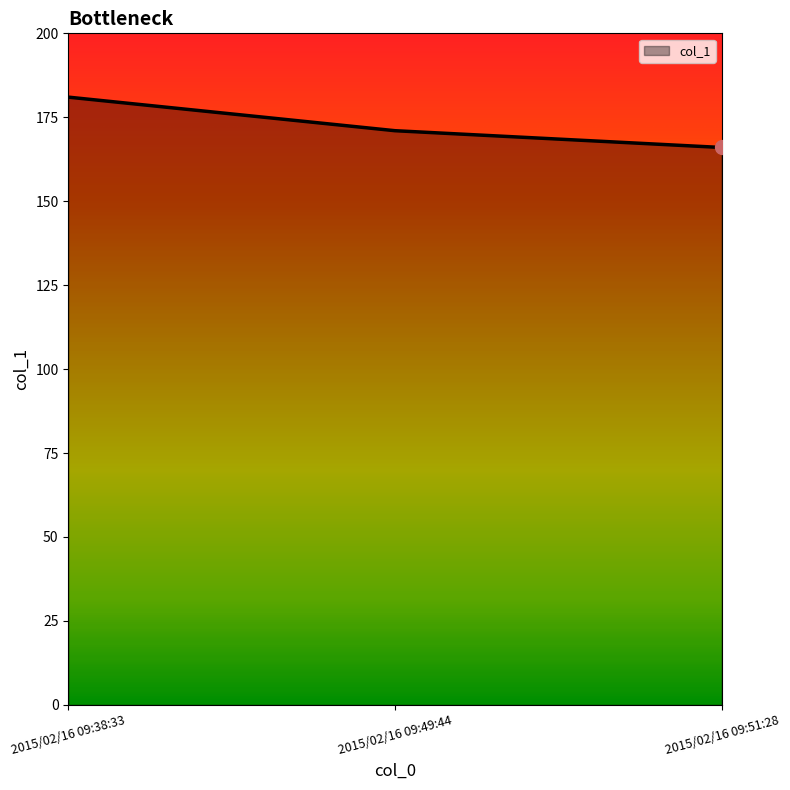

Which has a higher value, 2015/02/16 09:51:28 or 2015/02/16 09:38:33?

2015/02/16 09:38:33